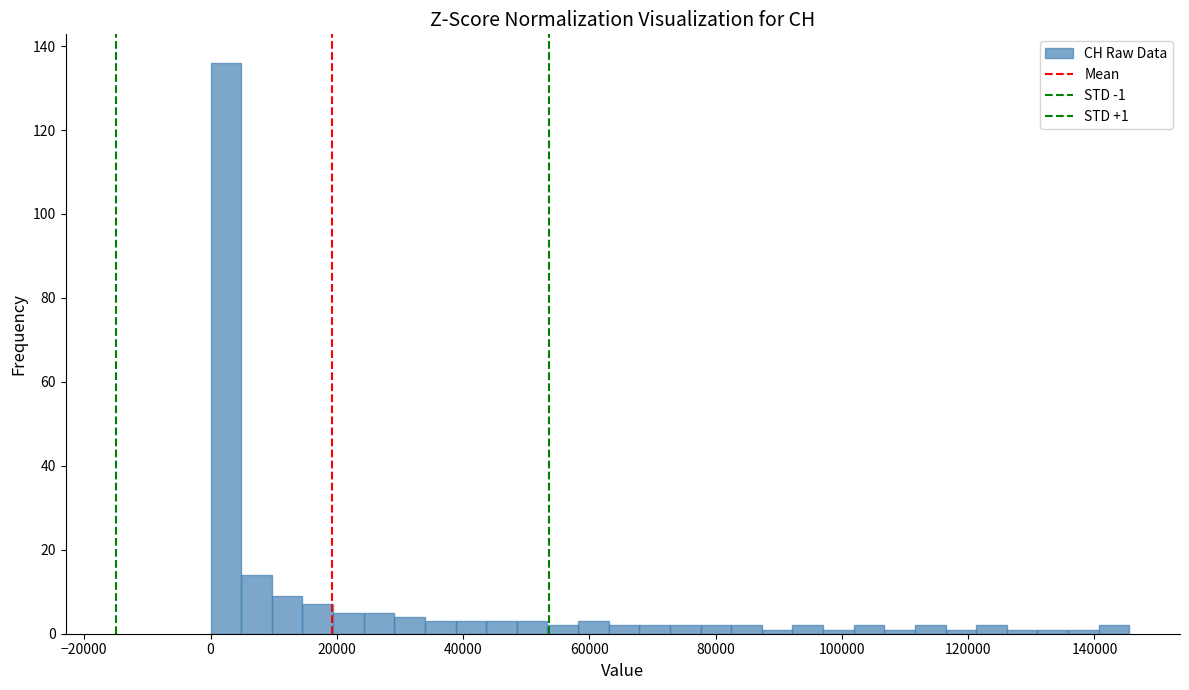

Read against the x-axis, roughly where is the centre of the tallest bar?

2000